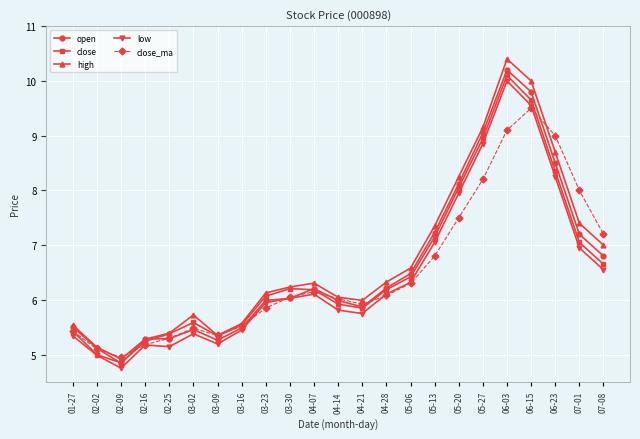

What is the value of the high point at the 2nd from the left?

5.1